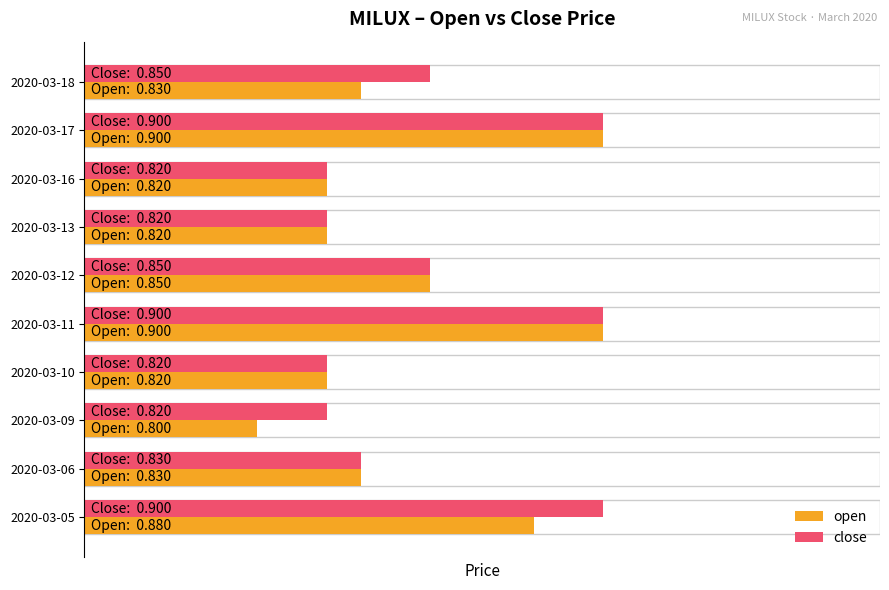

List the series in order of their peak value, highest first.

open, close